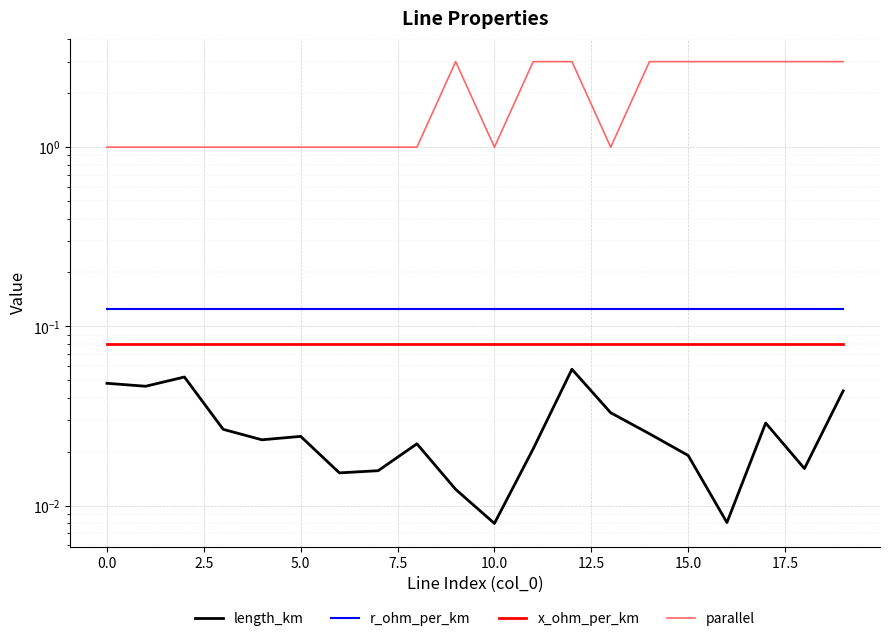

Is it true that length_km equals 0.0 at 5.0?

True